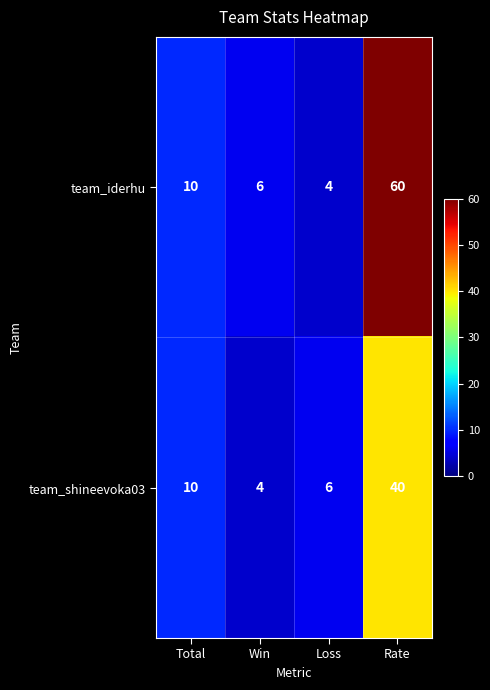

What is the minimum value shown in the chart?

4